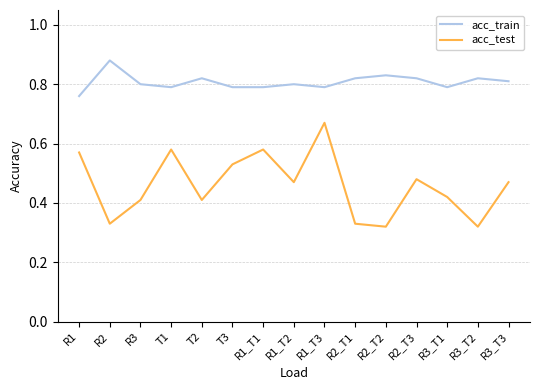

At which category does the chart reach its peak across all series?

R2